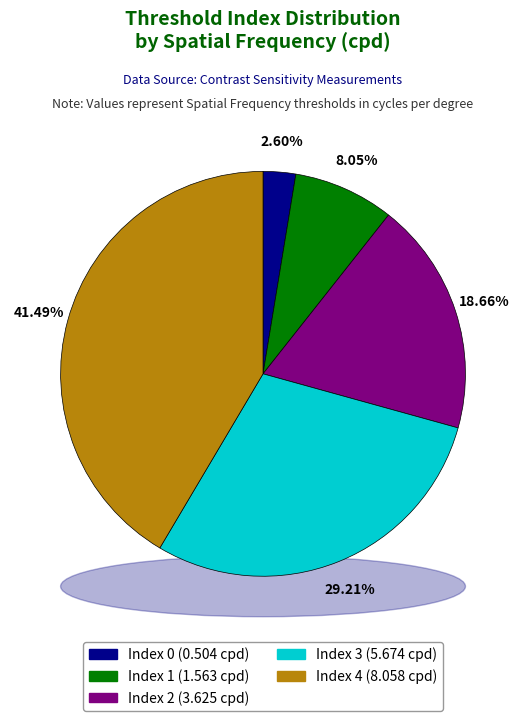

How many slices are in this pie chart?

5